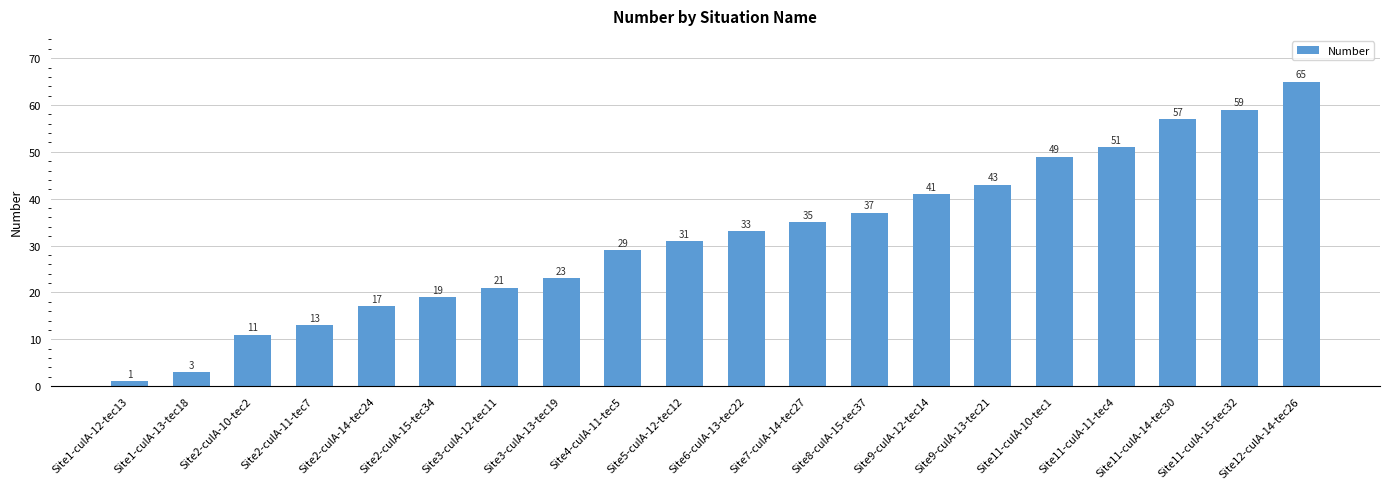

What is the sum of all values?

638